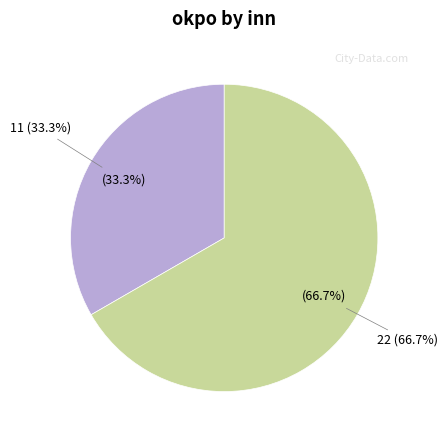

What is the total percentage of 22 and 11?

100.0%